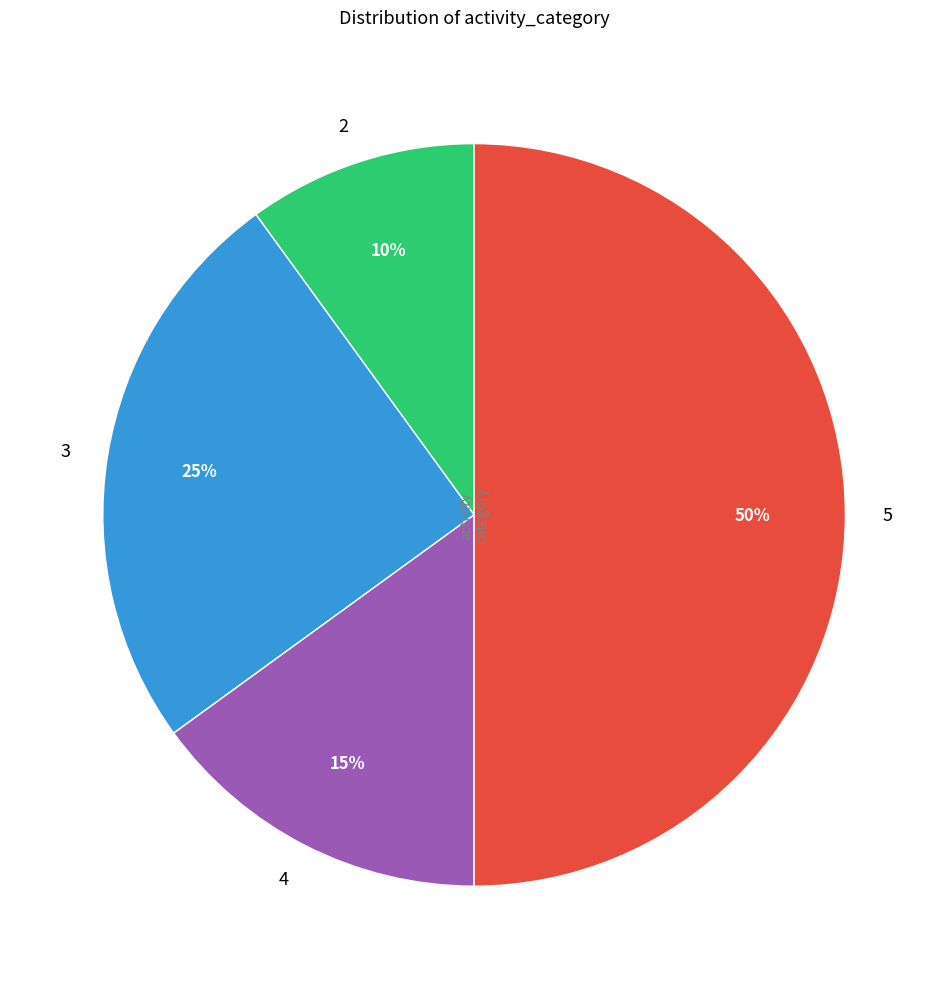

Is 4 the majority of the pie?

No